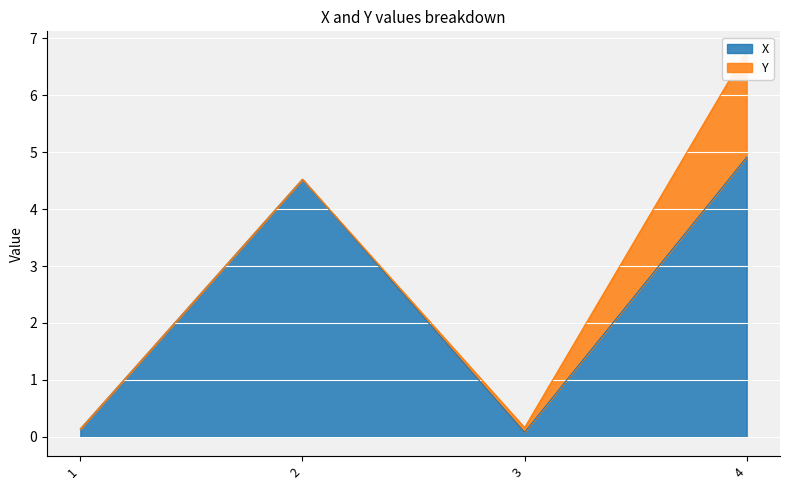

How many points are lower than both their immediate neighbors (excluding endpoints)?

1